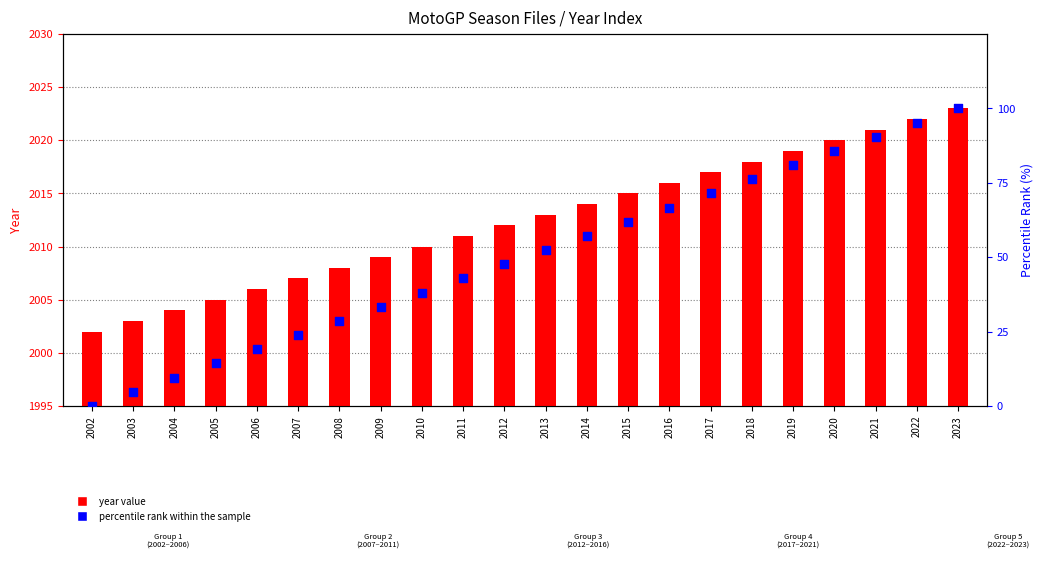

At how many categories does at least one series exceed 1523?

22